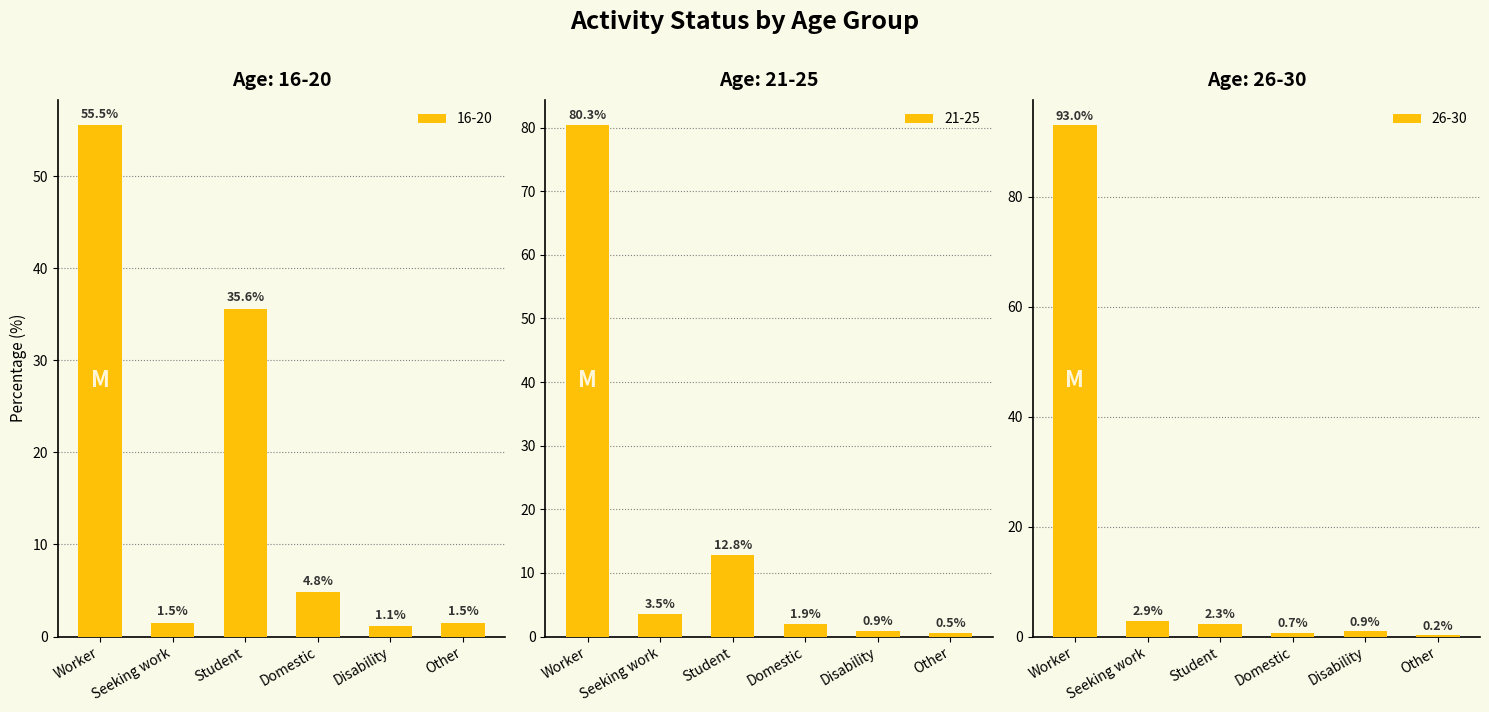

At which label is 16-20 closest to 28?

Student